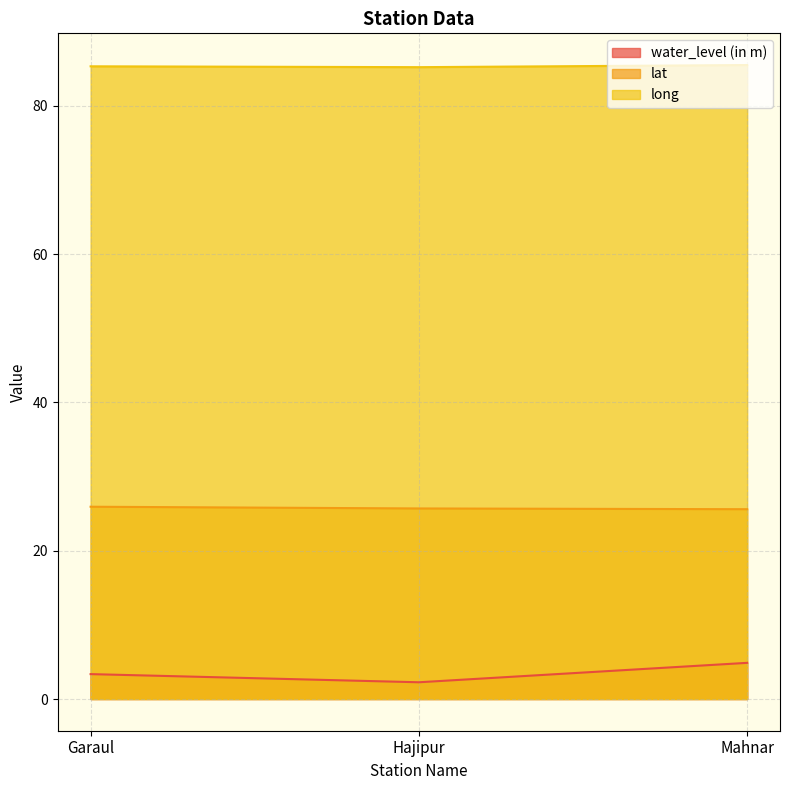

What is the difference between the highest and lowest values at Hajipur?

83.0